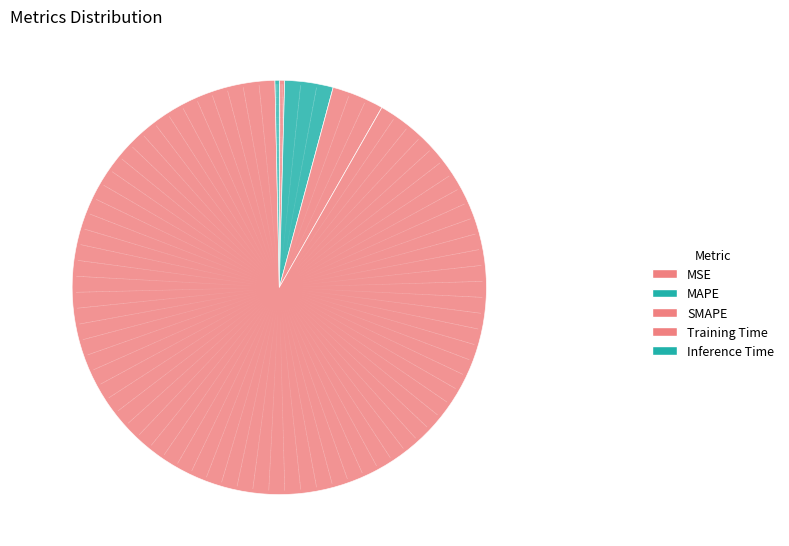

The MAPE slice represents 4% of the pie. True or false?

True